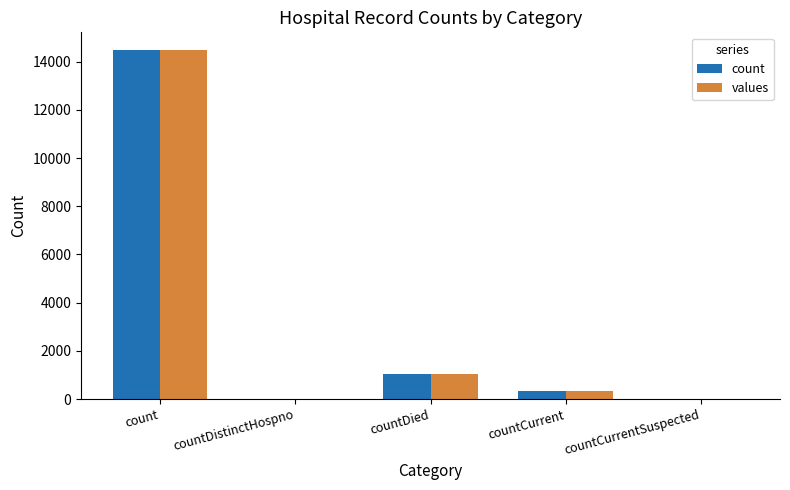

What is the average value of the count series?

3173